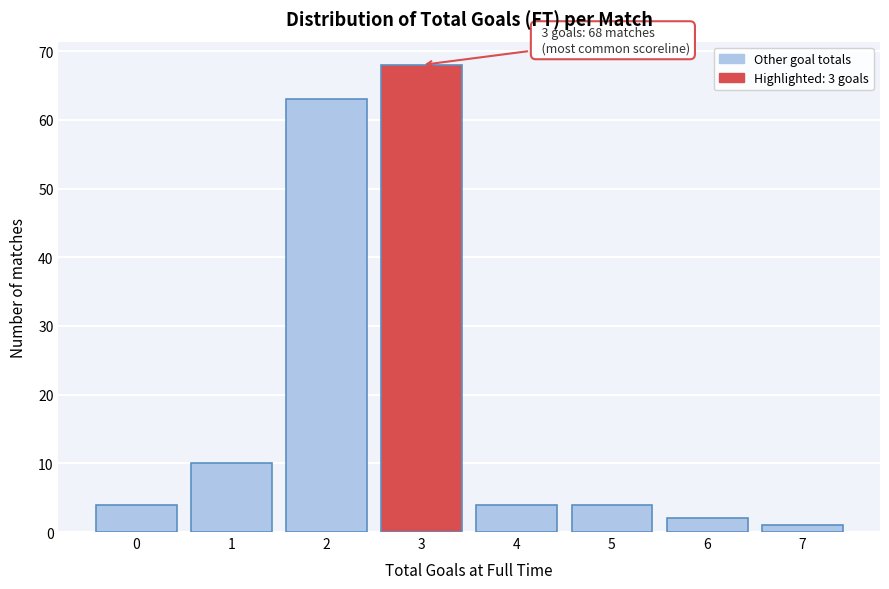

Reading right to left, what are all the values shown in this chart?

7=1	6=2	5=4	4=4	3=68	2=63	1=10	0=4